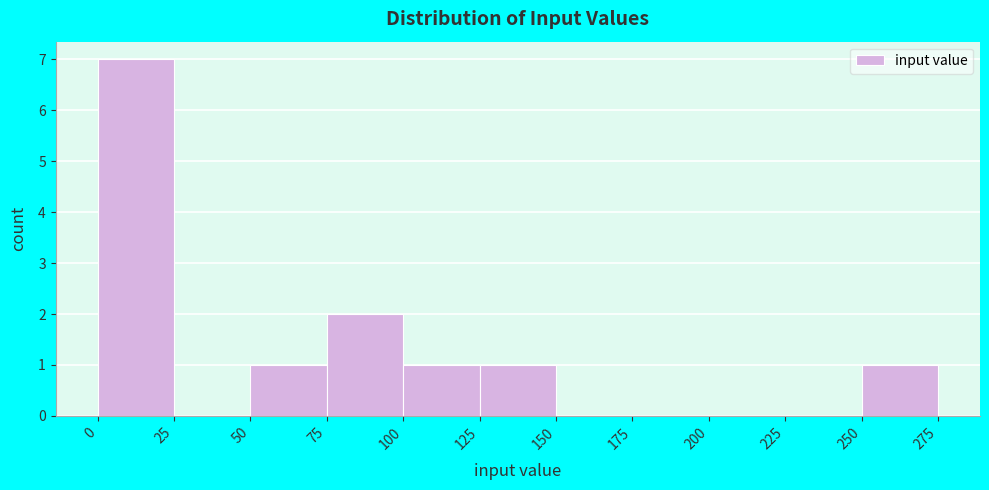

Reading left to right, transcribe this chart: for each bar, give the range it covers on the x-axis and its height. The values are not printed on the chart, so give them approximately, as read against the axis.

0 to 25: 7
25 to 50: 0
50 to 75: 1
75 to 100: 2
100 to 125: 1
125 to 150: 1
150 to 175: 0
175 to 200: 0
200 to 225: 0
225 to 250: 0
250 to 275: 1